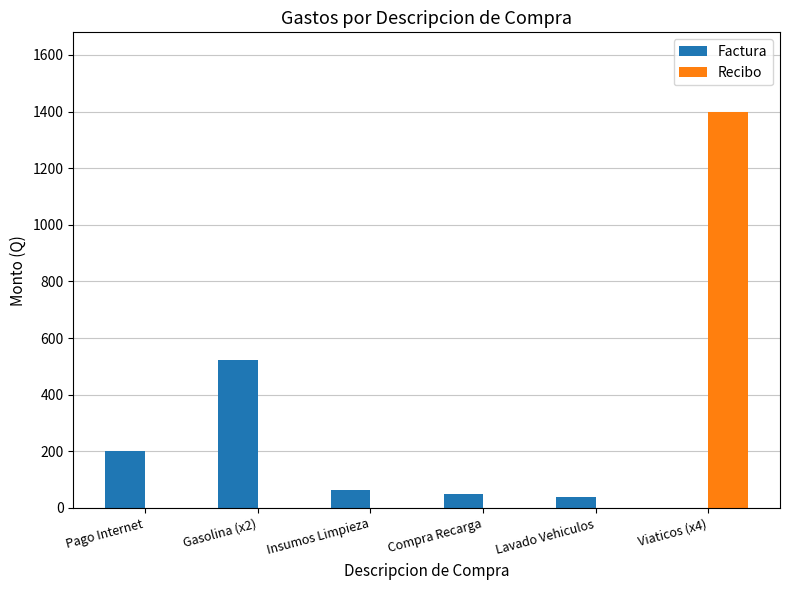

Which series changed the most between Lavado Vehiculos and Viaticos (x4)?

Recibo